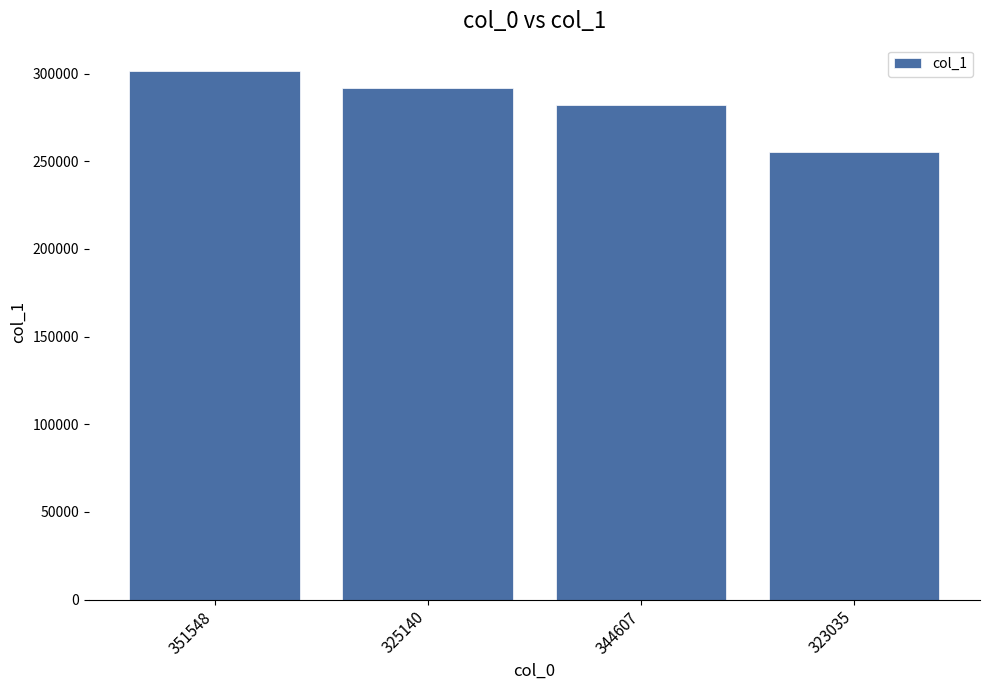

The chart shows a value of 415261 at 344607. True or false?

False